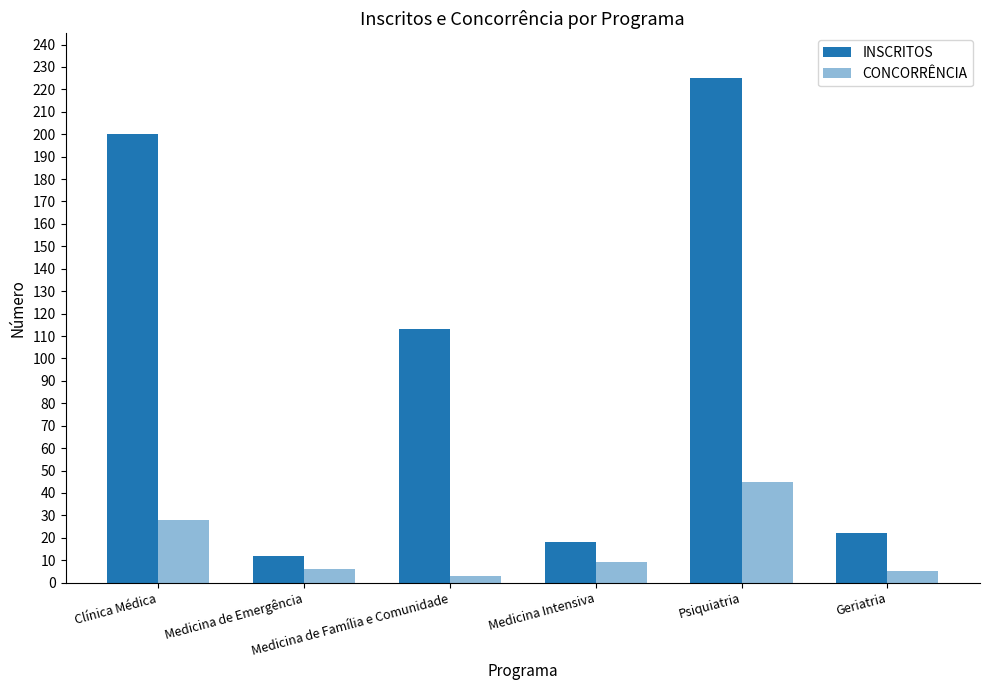

Count the number of categories in the chart.

6